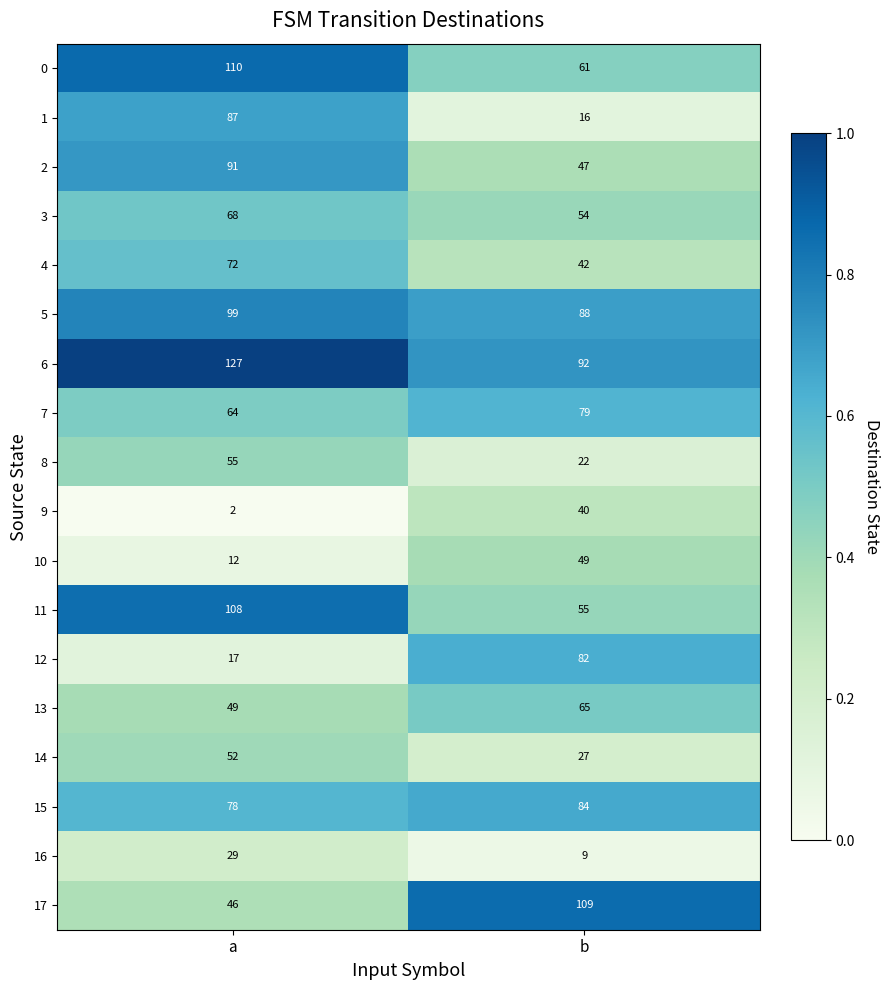

Count the number of data series in this chart.

18